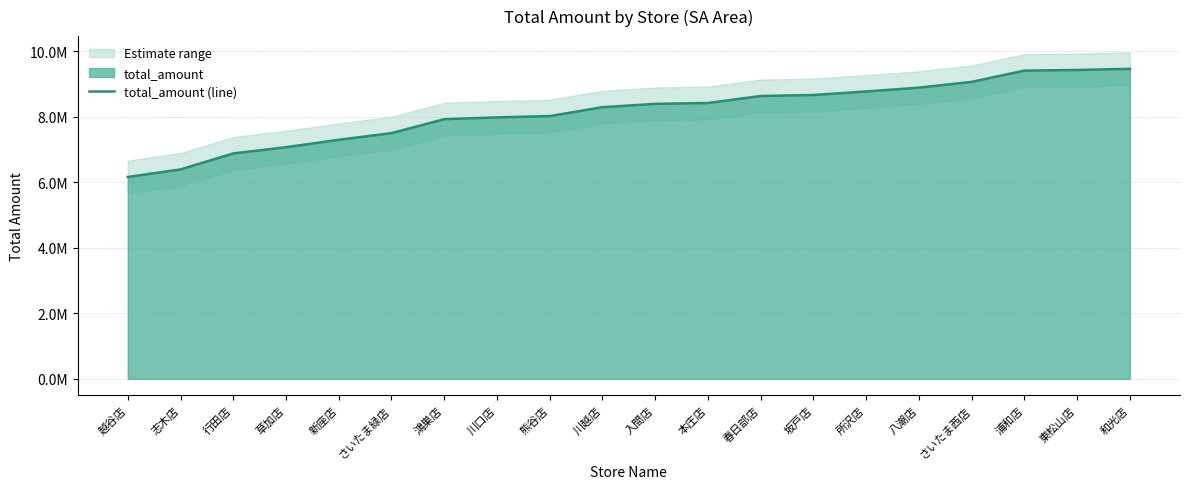

True or false: the data has more than 2 interior local peaks.

False